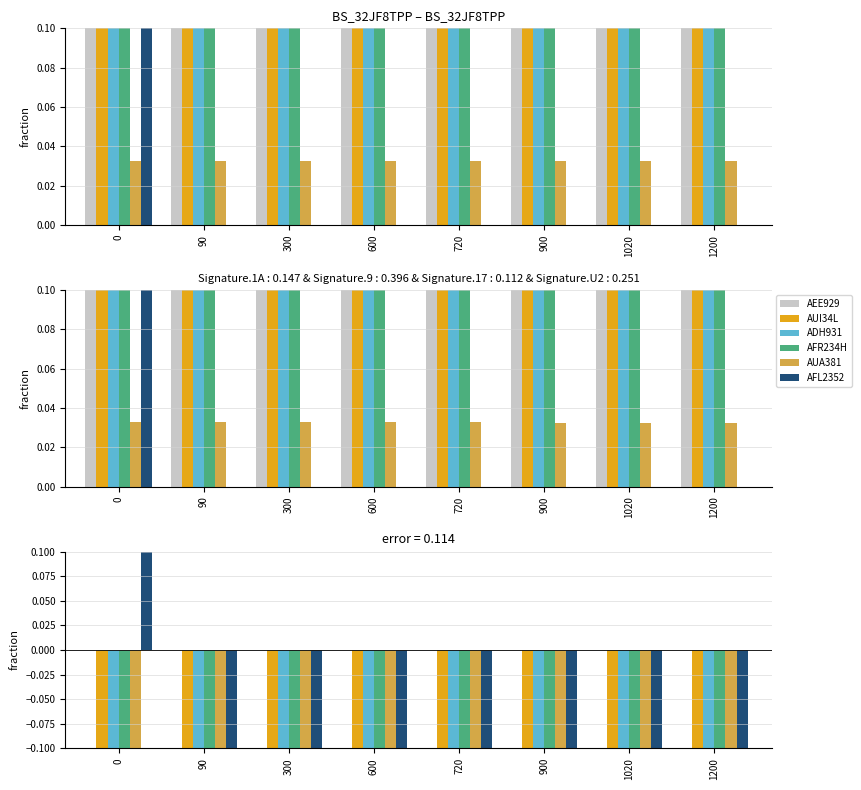

At which label is AFR234H closest to 0?

600